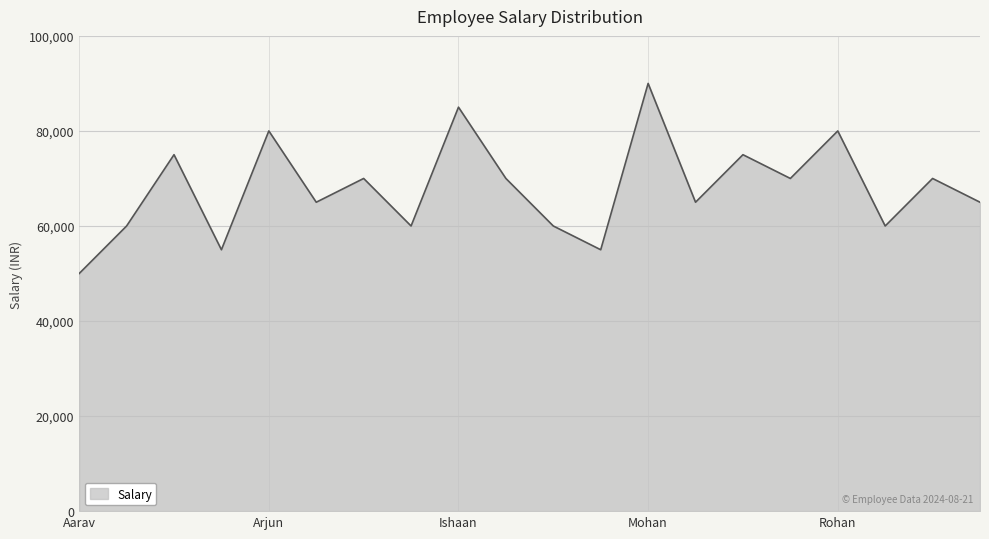

What is the smallest value displayed?

50000